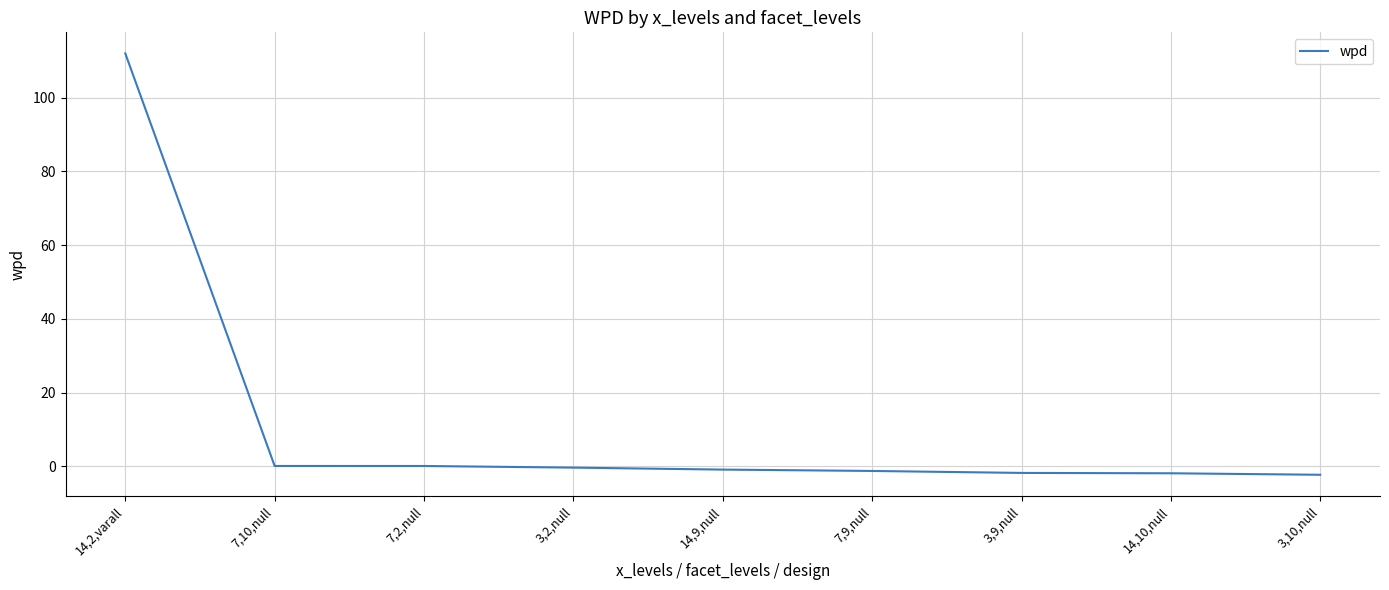

Is it true that the value at 14,2,varall is 159.3?

False